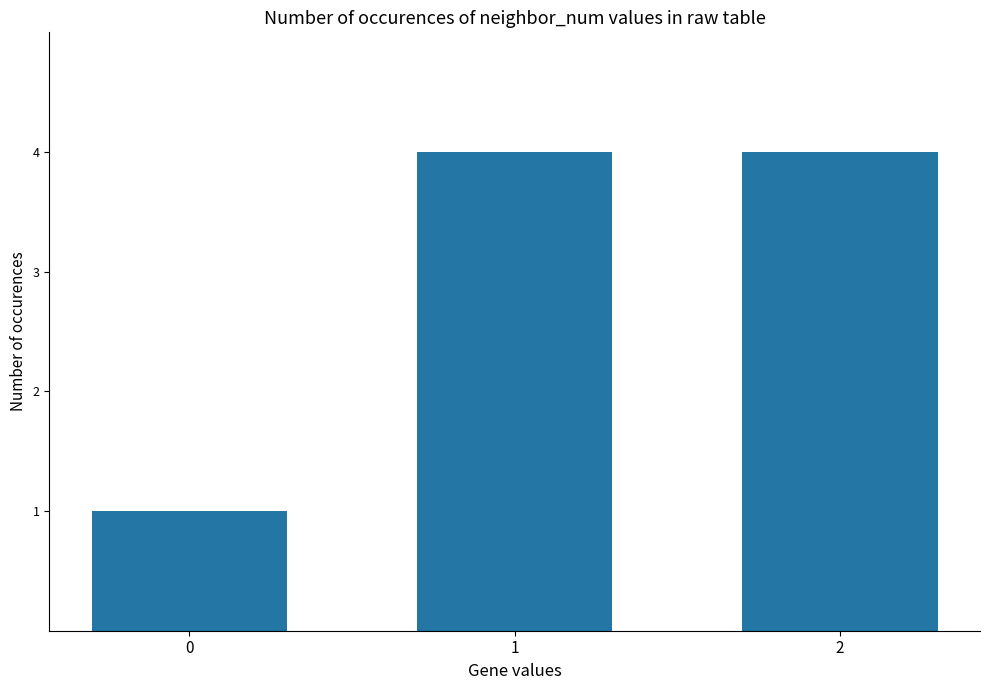

What is the smallest value displayed?

1